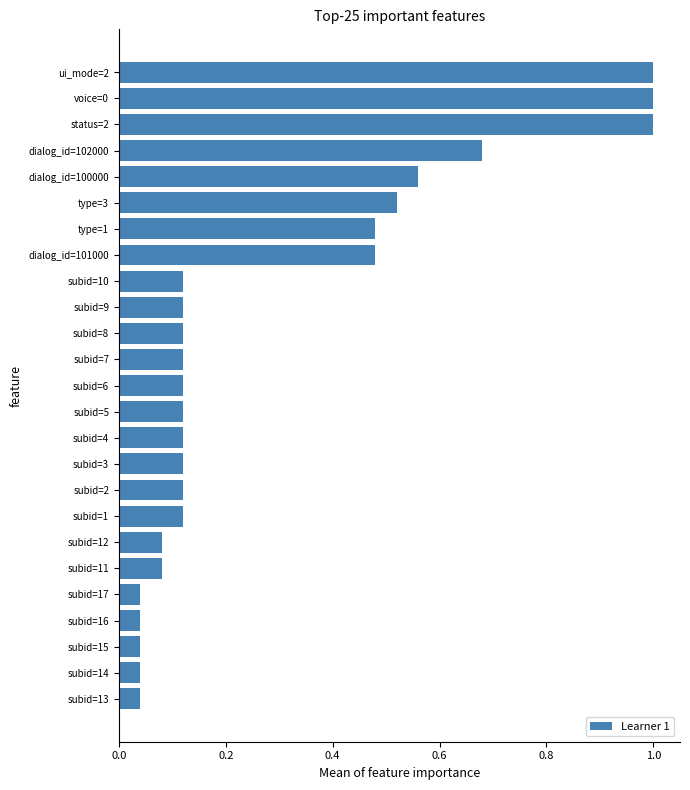

What is the sum of all values?

7.3